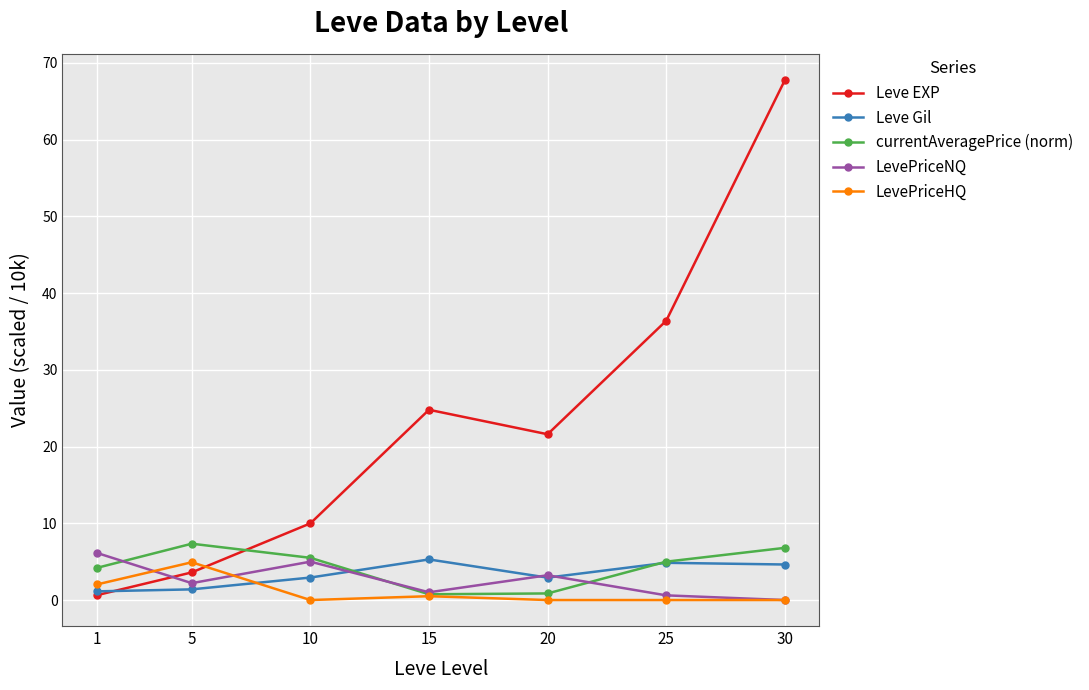

What is the difference between the maximum and second lowest values in the currentAveragePrice (norm) series?

6.5